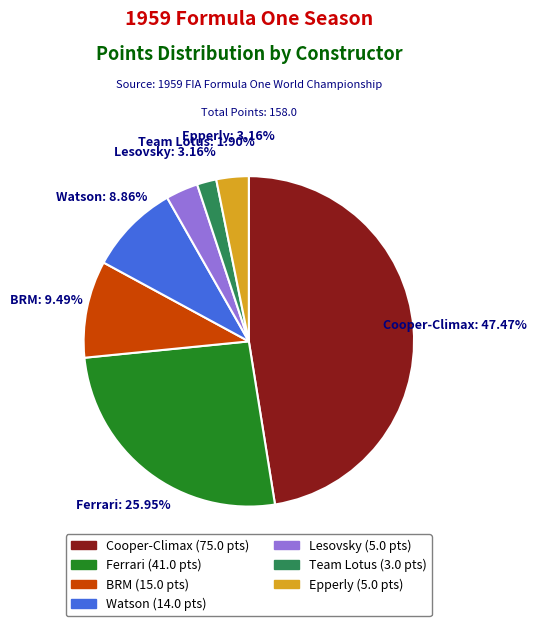

Is it true that Cooper-Climax is 26% of the pie?

False